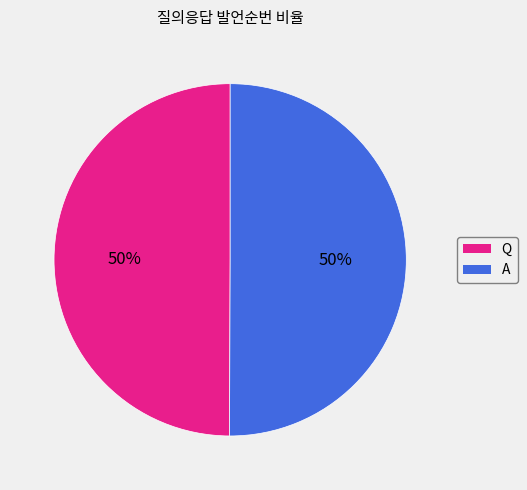

Is it true that Q is 50% of the pie?

True